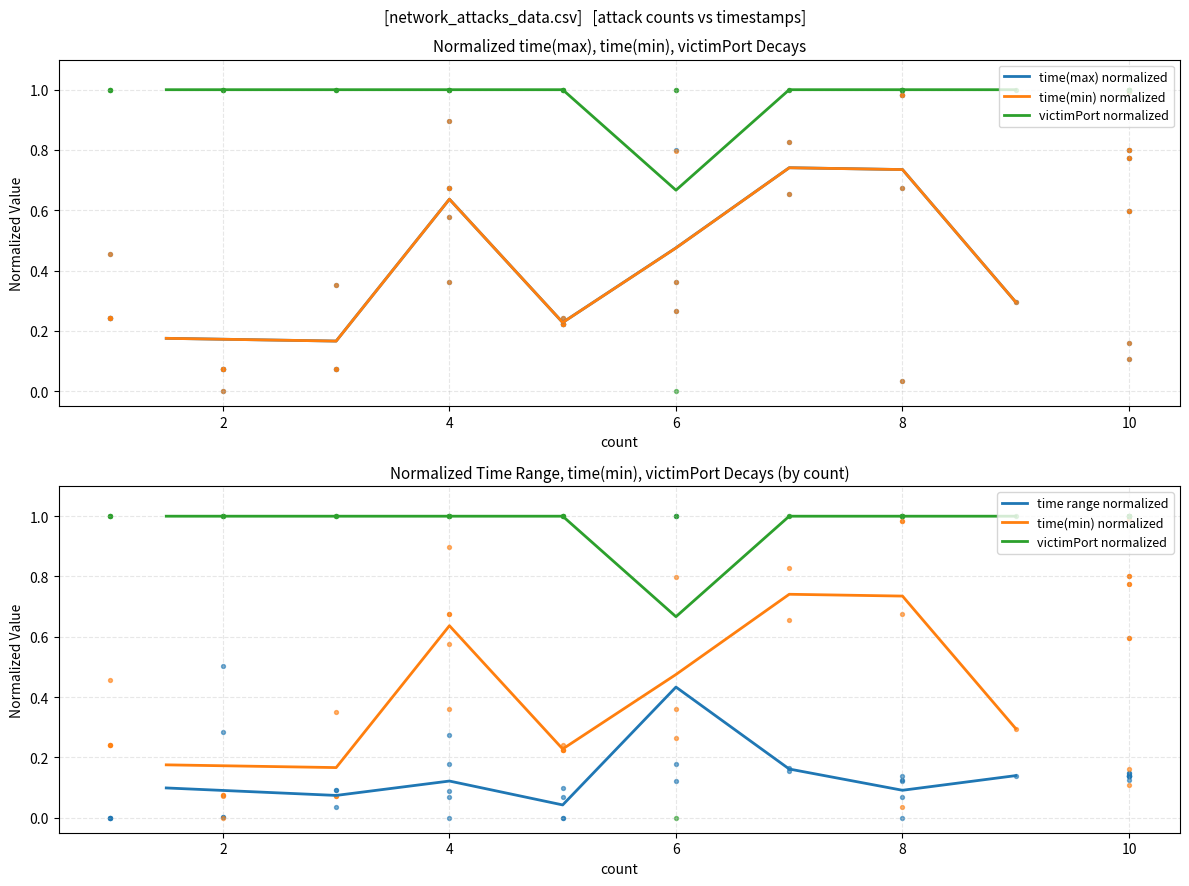

Which series contains the highest Y value?

victimPort normalized